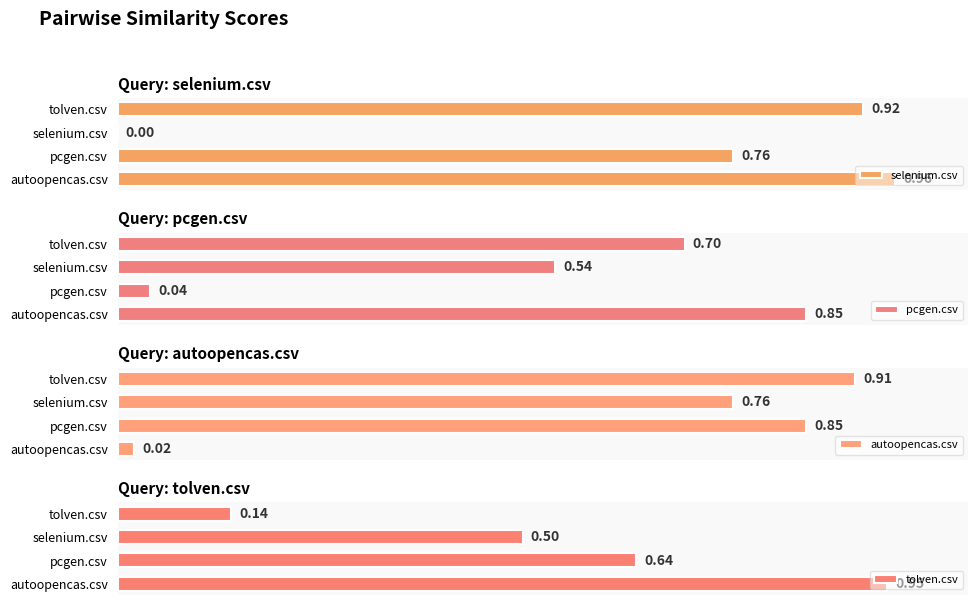

The selenium.csv series shows -0.4 at selenium.csv. True or false?

False